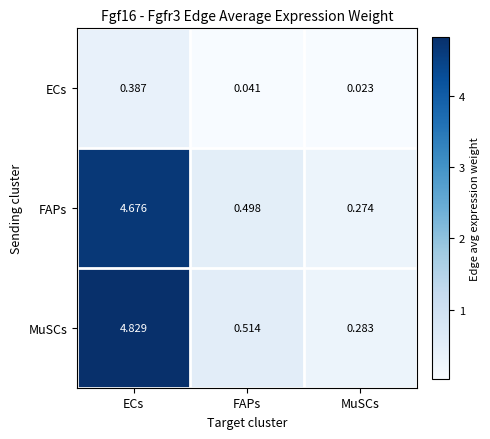

Which series has the largest total across all categories?

MuSCs